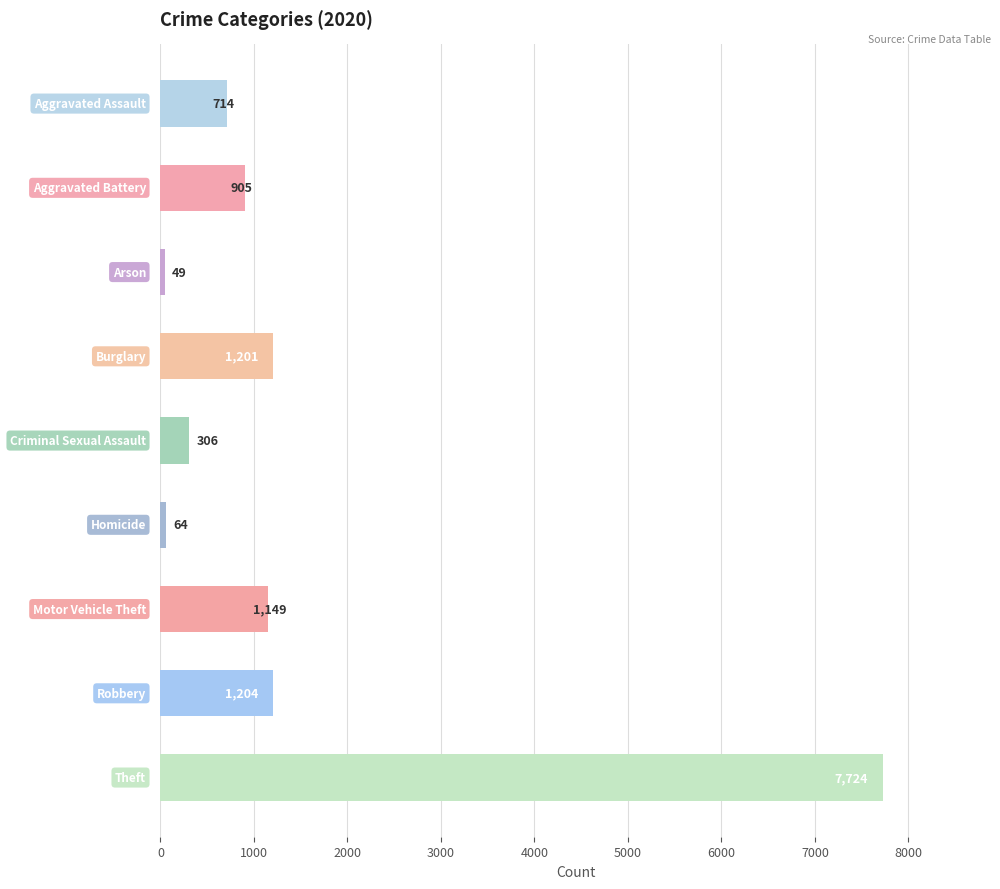

How many bars are there in total?

9